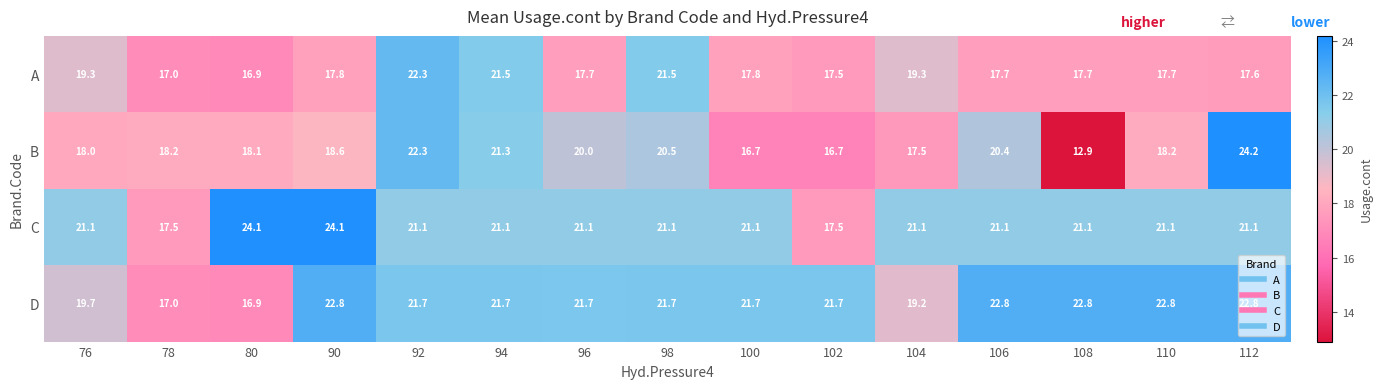

What is the average value of the A series?

18.6